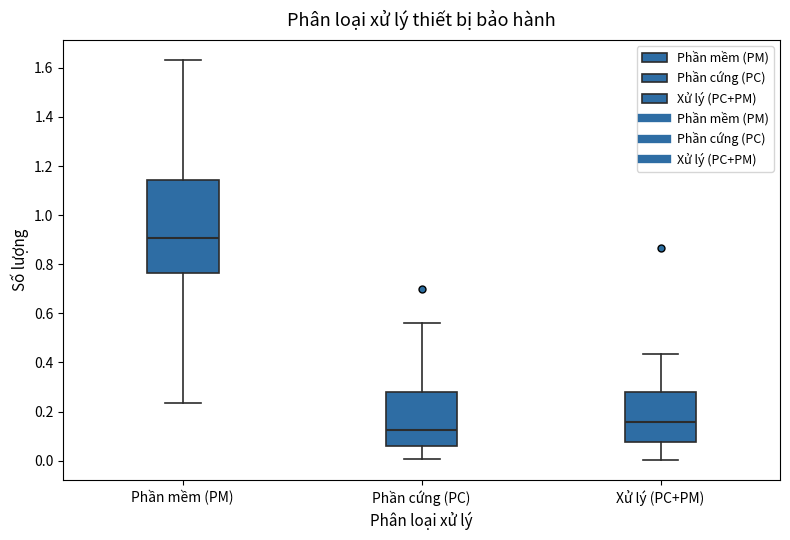

Reading left to right, transcribe this box plot: for each box, give where its median line is, the range the box spans, and where its two whiskers end, as read against the y-axis. The values are not printed on the chart, so give them approximately, as read against the axis.

Phần mềm (PM): median 0.90, box 0.76 to 1.14, whiskers 0.24 to 1.64
Phần cứng (PC): median 0.12, box 0.06 to 0.28, whiskers 0.00 to 0.56
Xử lý (PC+PM): median 0.16, box 0.08 to 0.28, whiskers 0.00 to 0.44